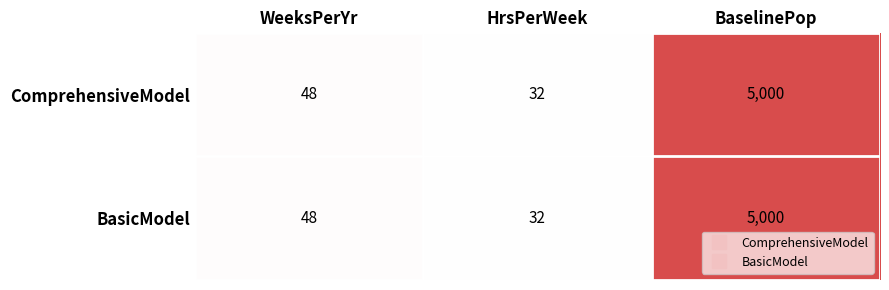

What is the sum of the BasicModel values at HrsPerWeek and WeeksPerYr?

80